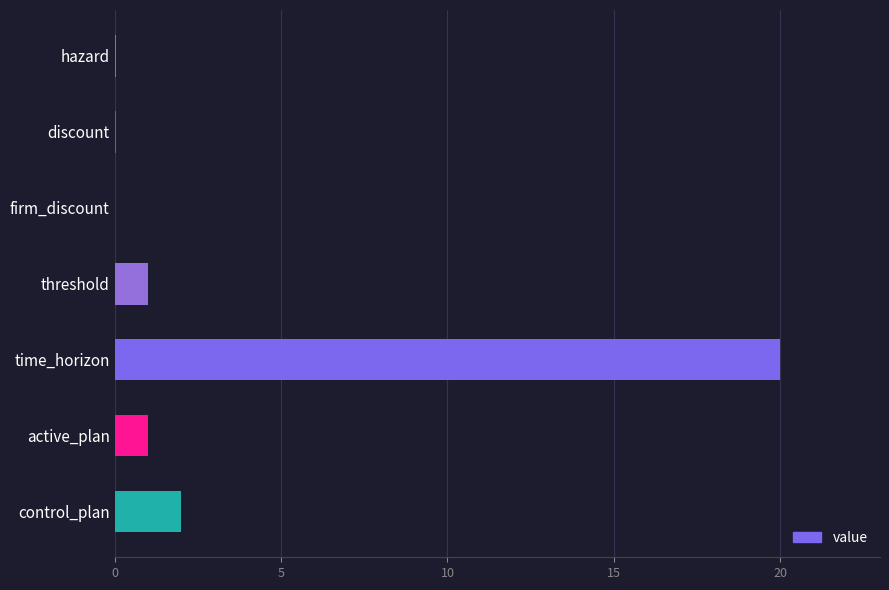

Where is the data nearest to the value 10?

control_plan